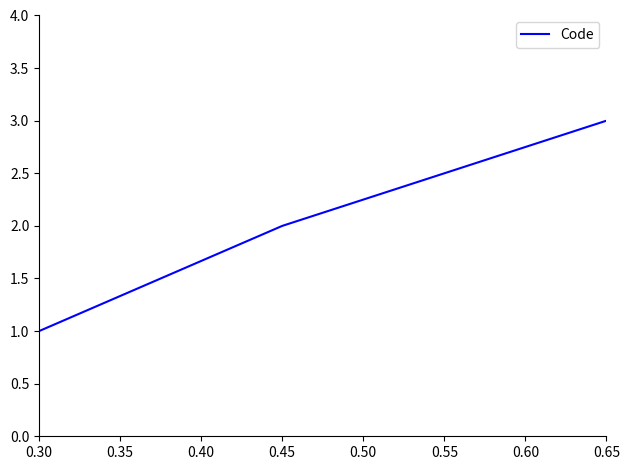

At which category does the chart reach its minimum across all series?

0.30